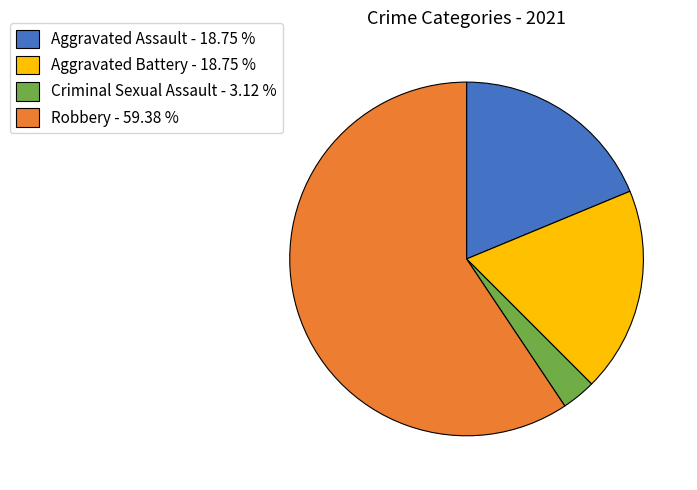

Does Robbery - 59.38 % account for over 50% of the chart?

Yes